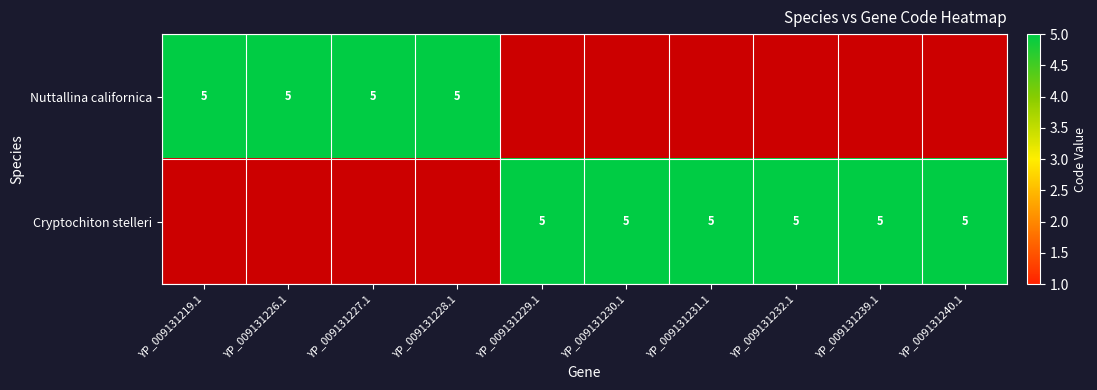

At how many categories does at least one series exceed 1?

10